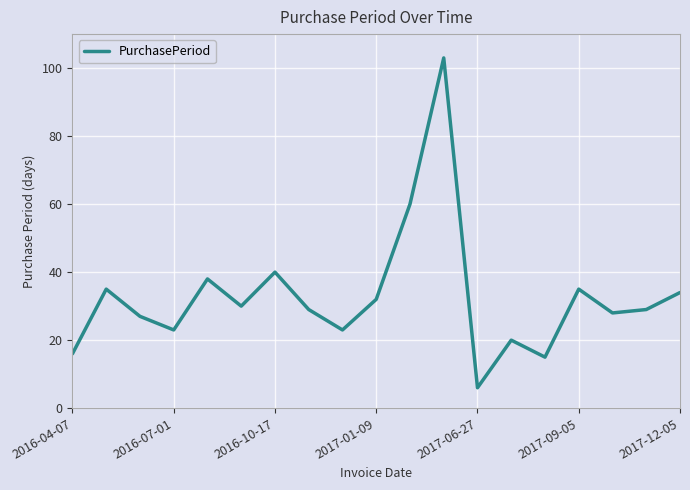

What is the maximum value shown in the chart?

103